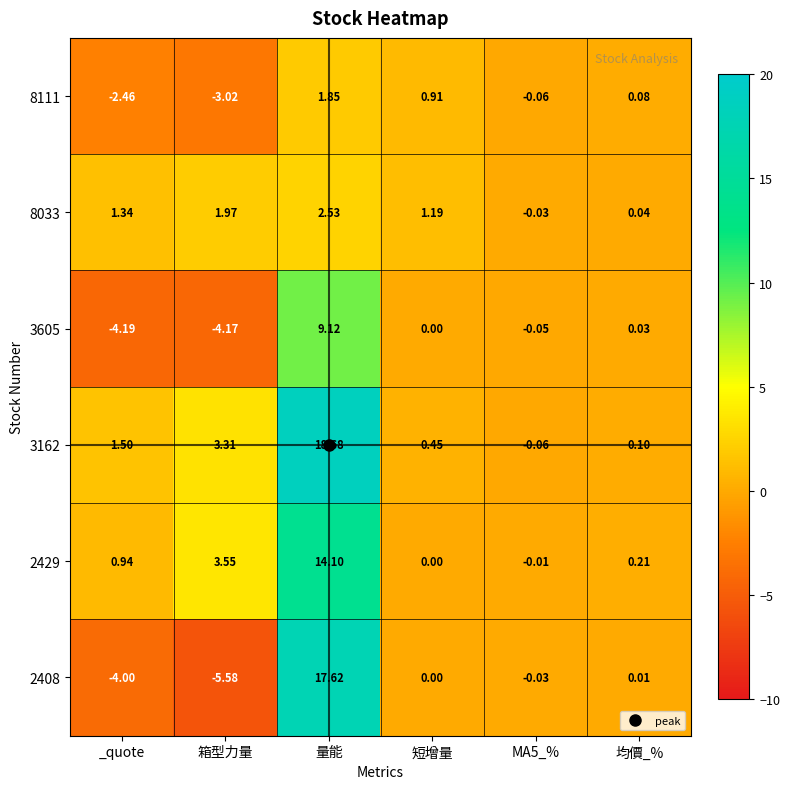

Which label corresponds to the smallest value in the chart?

箱型力量